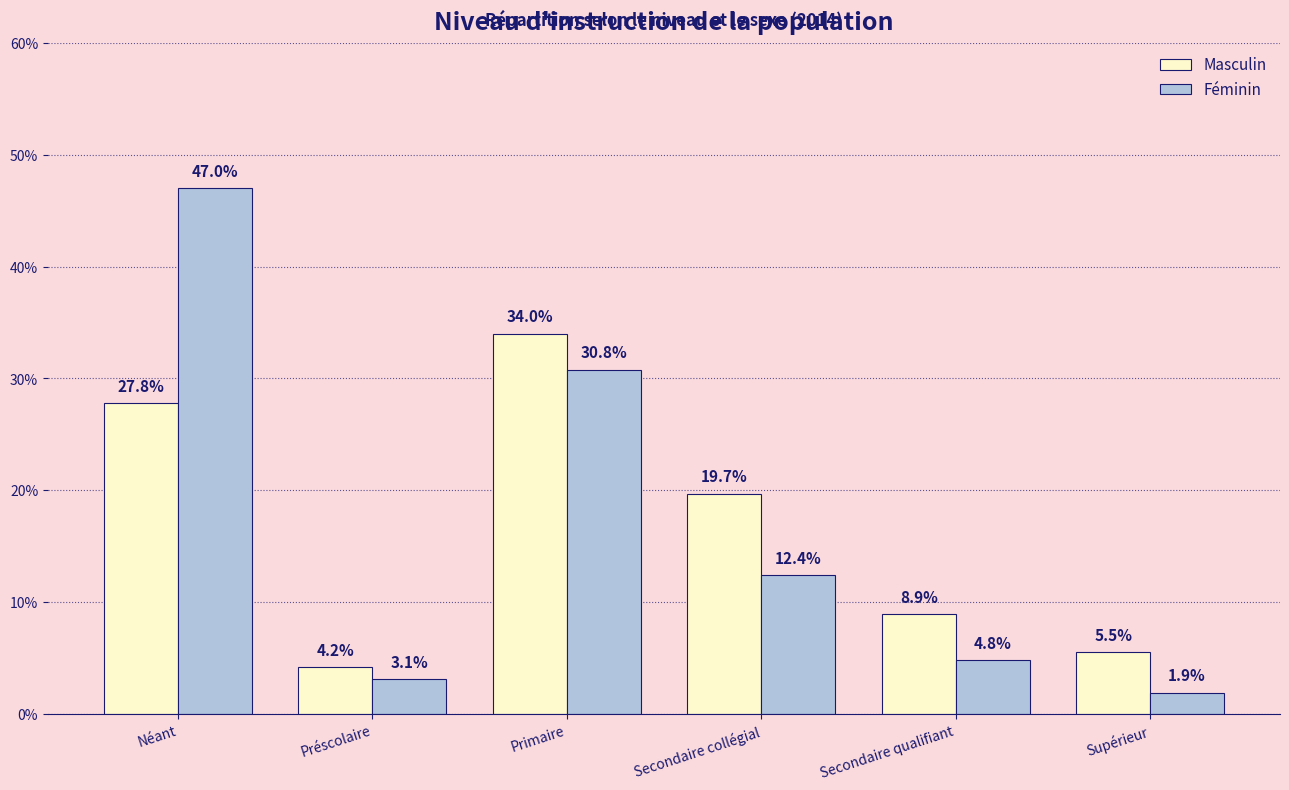

What are all the series names shown in the legend?

Masculin, Féminin